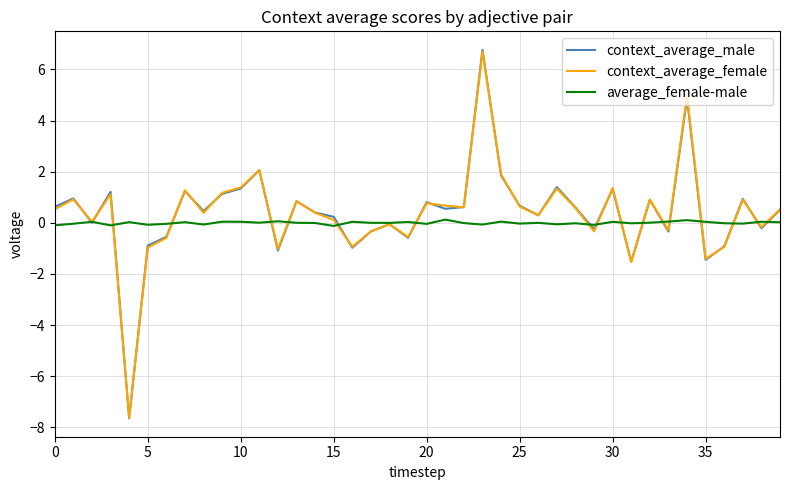

What is the minimum value shown in the chart?

-7.6